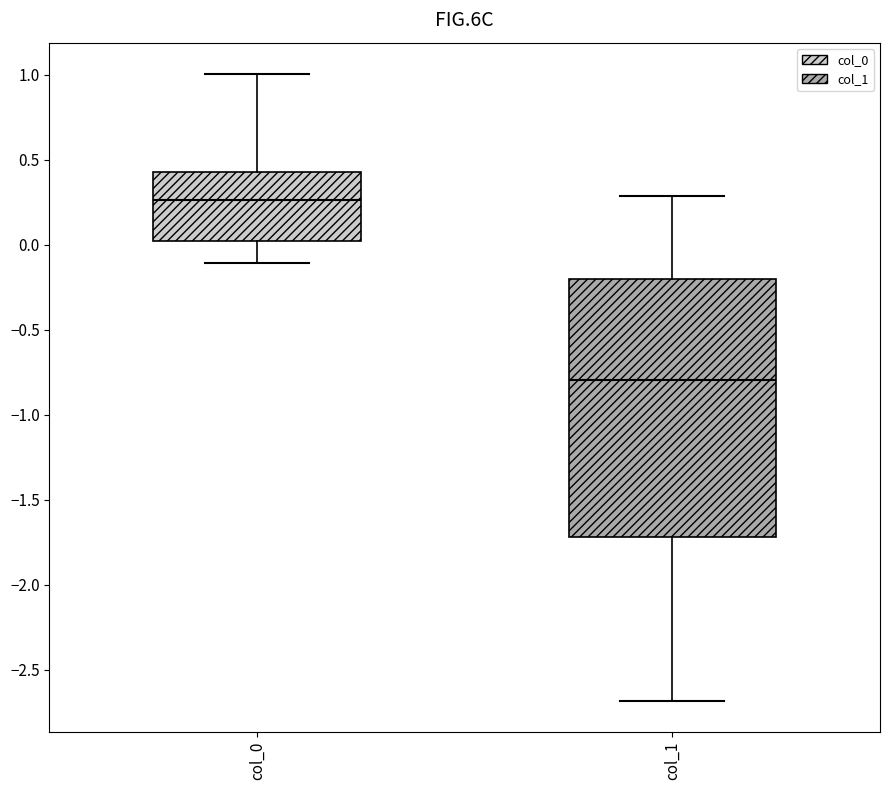

Comparing the boxes themselves (not the whiskers), which one is the tallest?

col_1